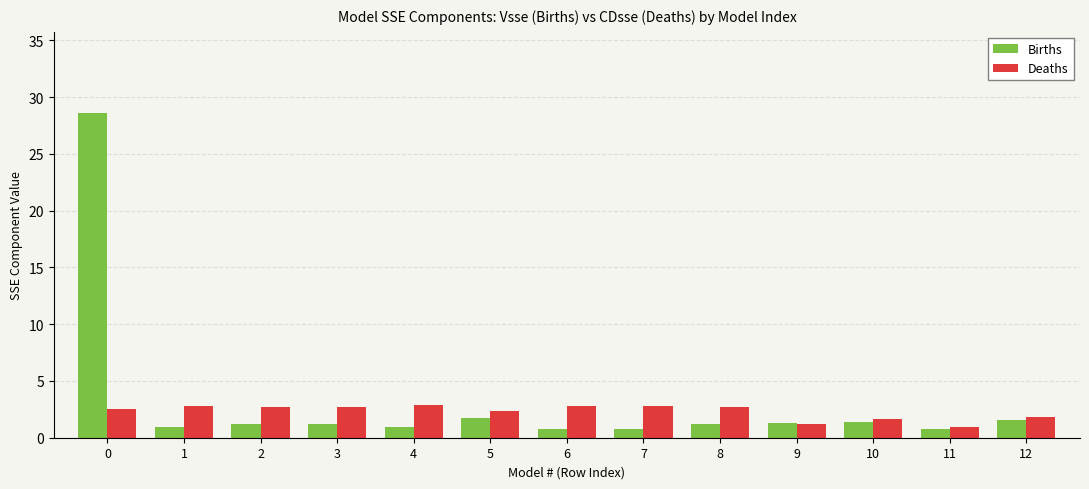

Is the value of Births at 10 greater than the value of Deaths at 11?

Yes